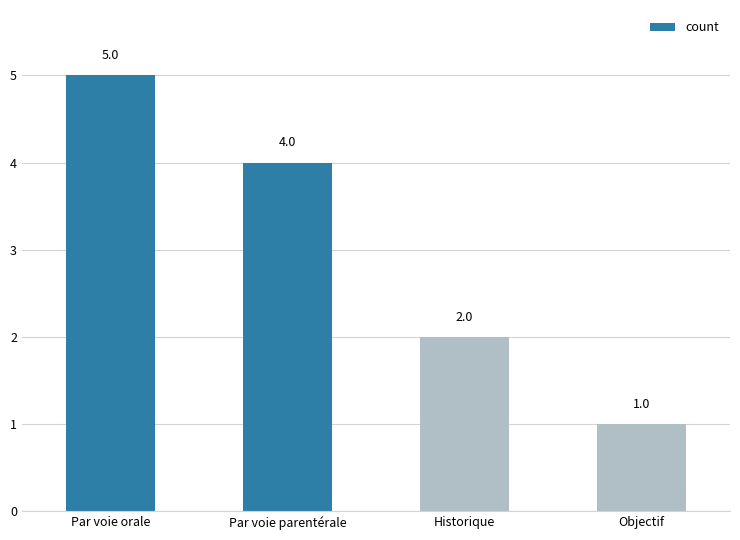

Rank the categories by value from lowest to highest.

Objectif, Historique, Par voie parentérale, Par voie orale